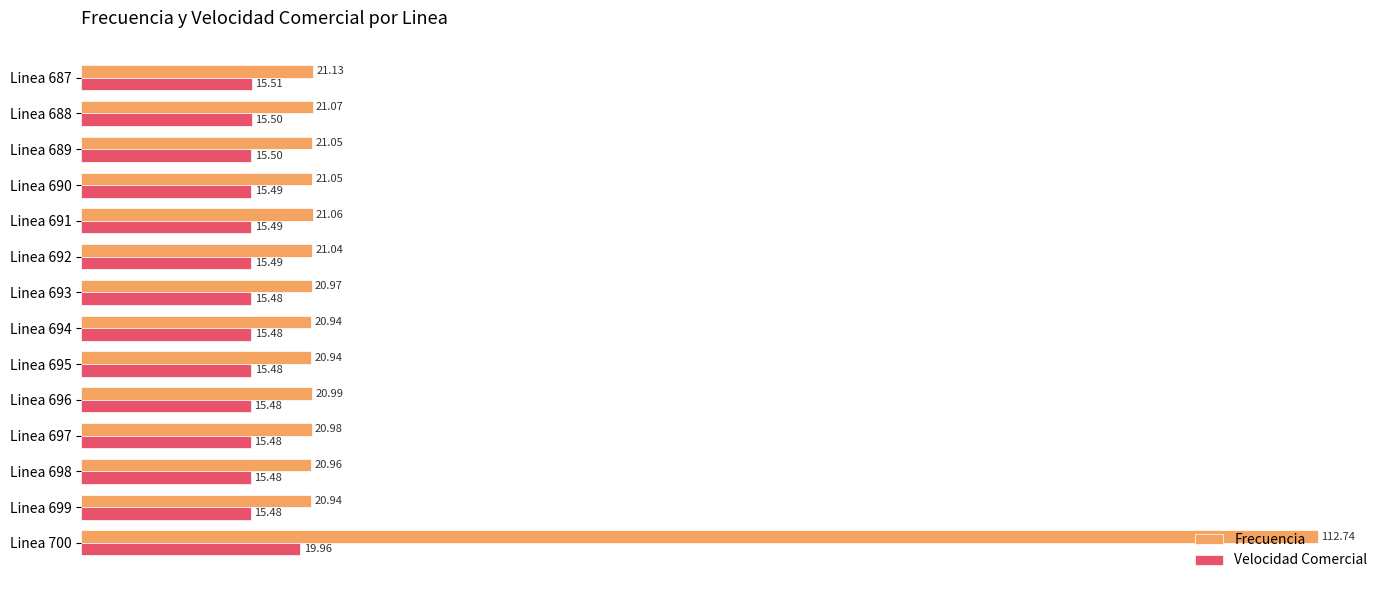

List the series in order of their overall mean, lowest first.

Velocidad Comercial, Frecuencia